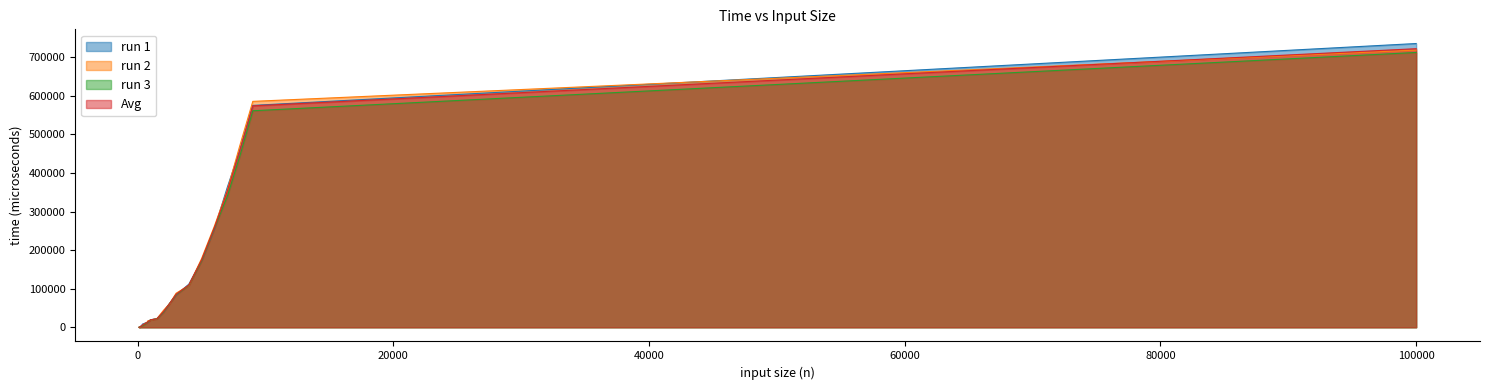

Reading left to right, list all the values displayed in this chart.

run 1: 0.0	1901.0	4940.0	8899.0	9501.0	11498.0	11187.0	13731.0	16124.0	19349.0	22535.0	38557.0	62095.0	83843.0	111730.0	173519.0	255807.0	362046.0	460893.0	574973.0	735344.0
run 2: 0.0	1188.0	3298.0	5906.0	8517.0	10709.0	11748.0	17168.0	16870.0	18966.0	22055.0	43395.0	61548.0	88215.0	108473.0	178394.0	262440.0	354733.0	472363.0	585415.0	718263.0
run 3: 0.0	1154.0	2592.0	4605.0	6475.0	8617.0	12157.0	13366.0	16694.0	19169.0	21815.0	38528.0	61999.0	84375.0	108721.0	172507.0	257166.0	338647.0	445147.0	561099.0	712171.0
Avg: 0.0	1414.3	3610.0	6470.0	8164.3	10274.7	11697.3	14755.0	16562.7	19161.3	22135.0	40160.0	61880.7	85477.7	109641.3	174806.7	258471.0	351808.7	459467.7	573829.0	721926.0